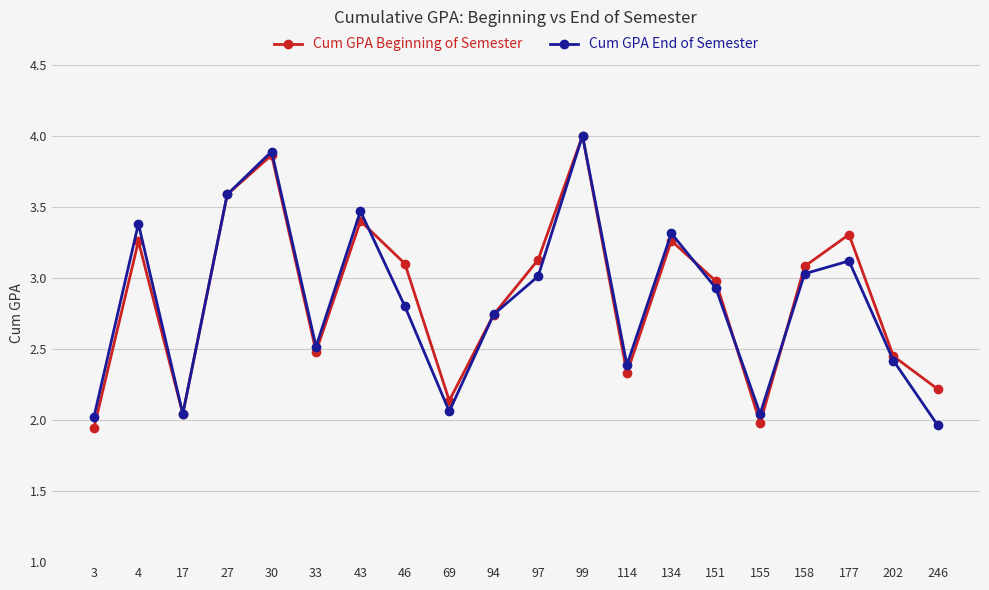

How many lines are shown in the chart?

2